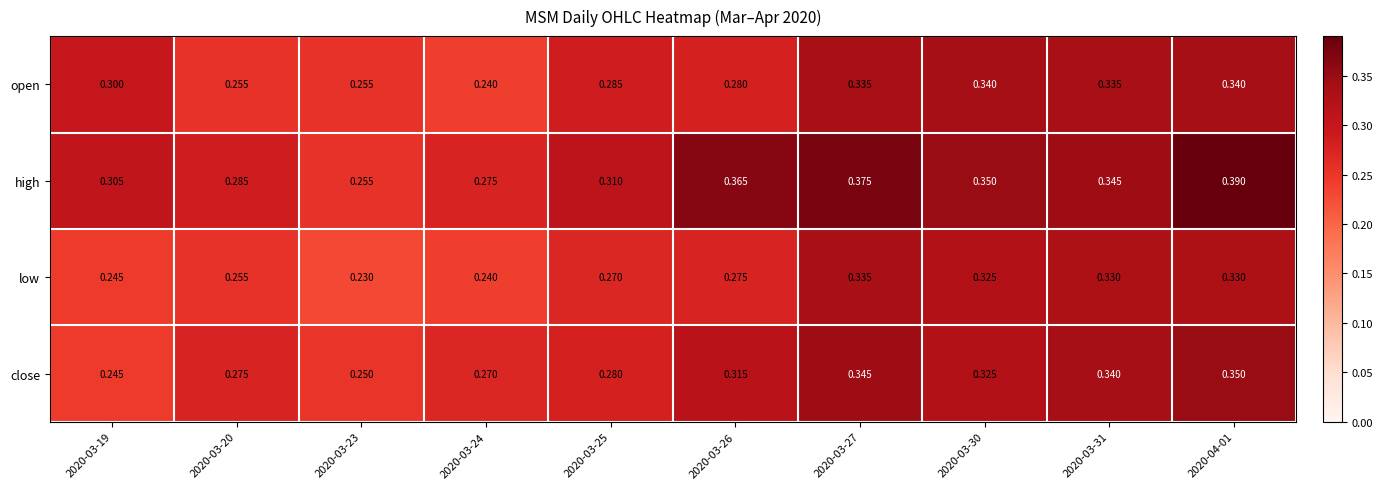

Is the value of close at 2020-03-25 greater than the value of open at 2020-03-31?

No